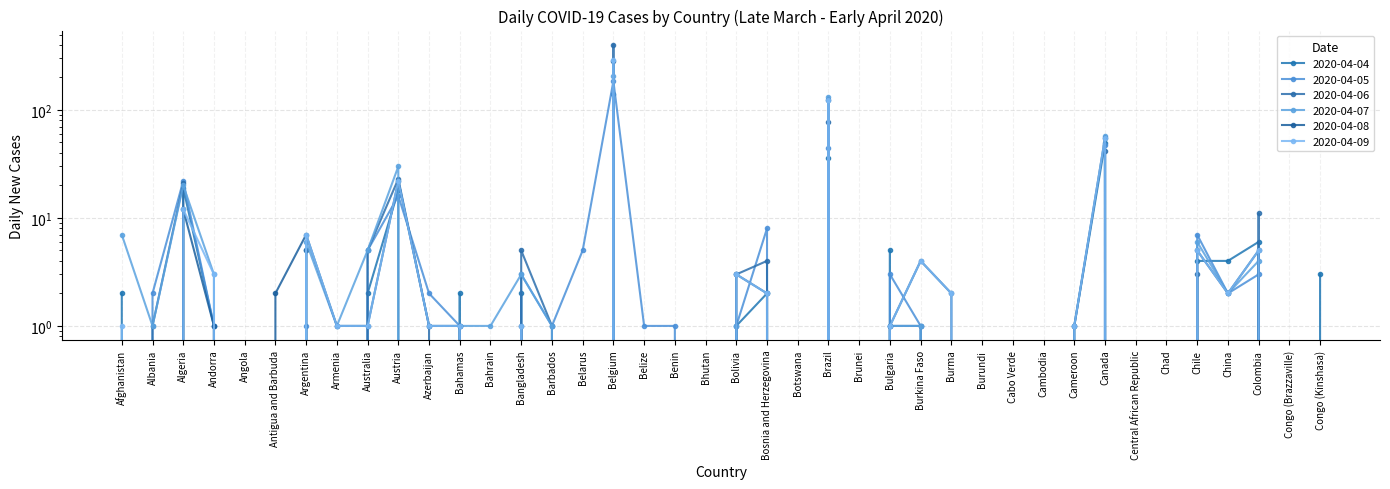

What is the difference between the 2020-04-06 values at Central African Republic and Australia?

5